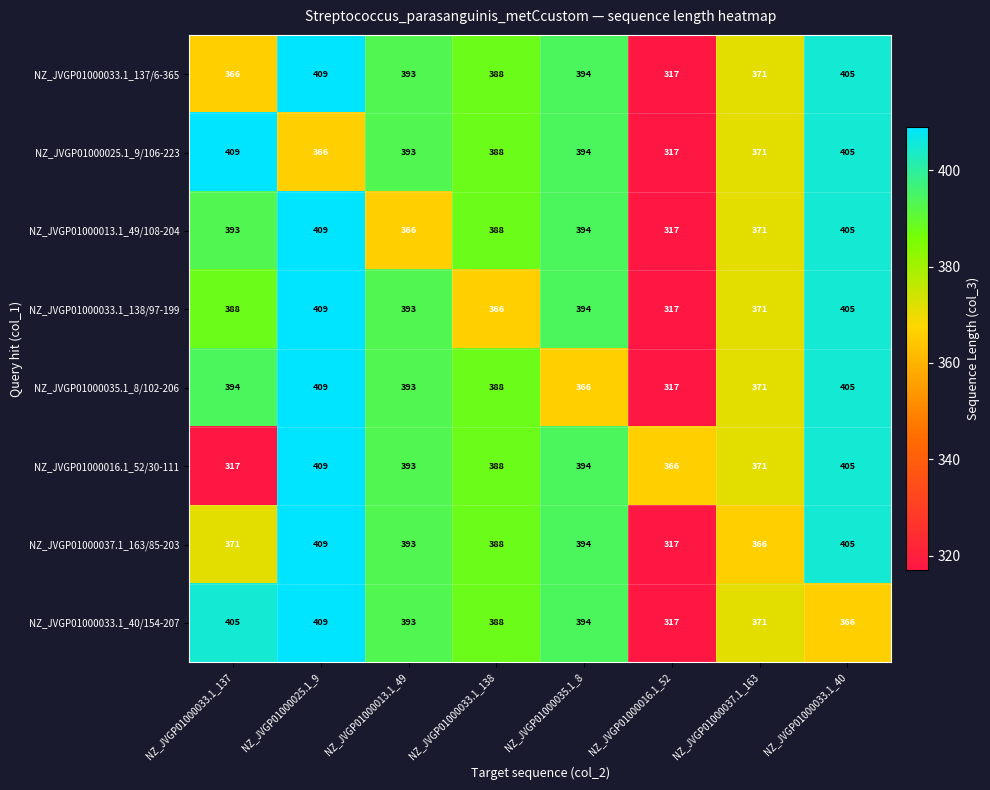

The value of NZ_JVGP01000013.1_49/108-204 at NZ_JVGP01000035.1_8 is 147. True or false?

False